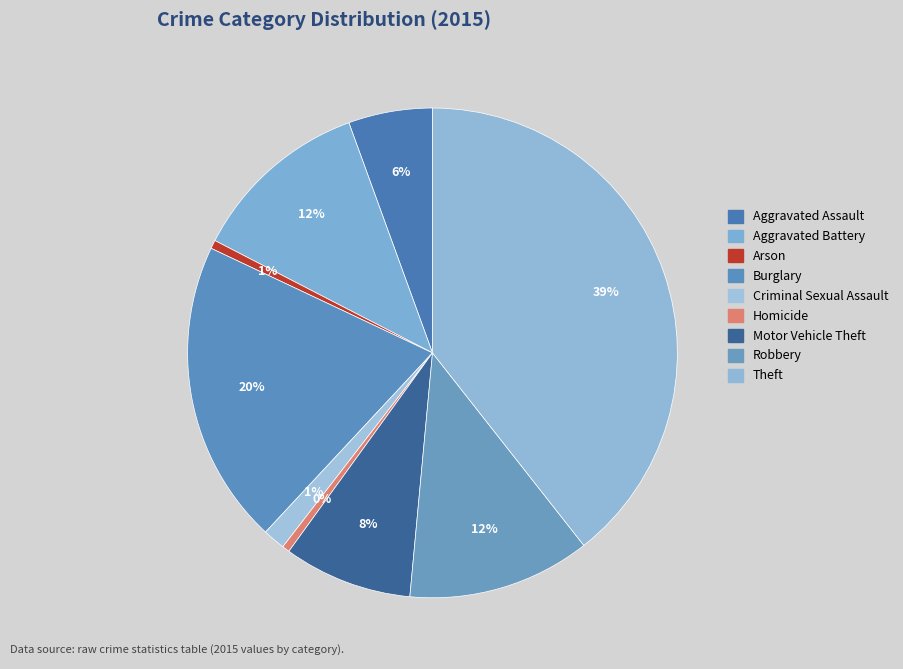

To the nearest percent, what is the difference between the largest and smallest slice percentages?

39%